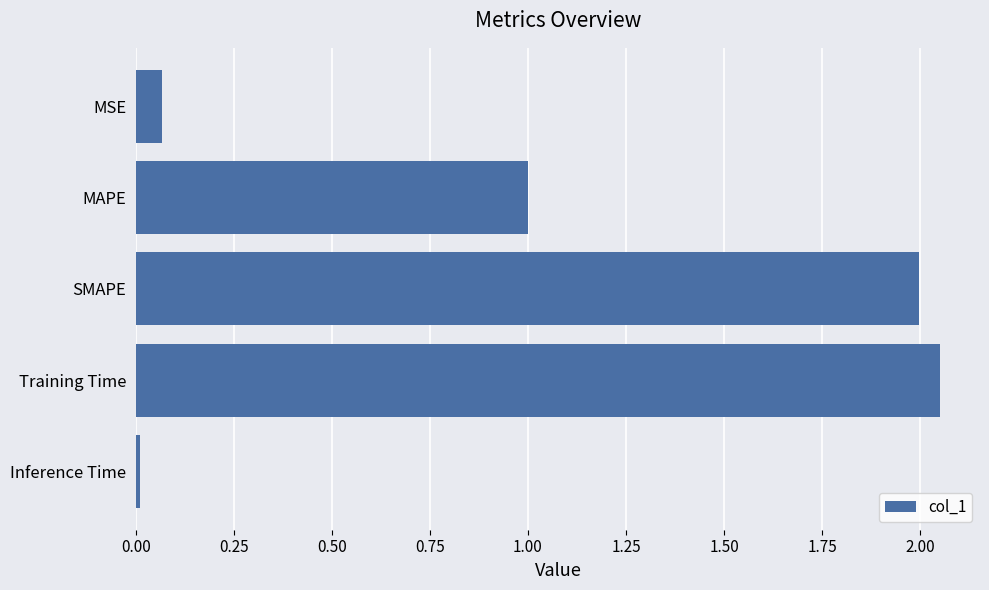

List the labels in order of value, smallest first.

Inference Time, MSE, MAPE, SMAPE, Training Time